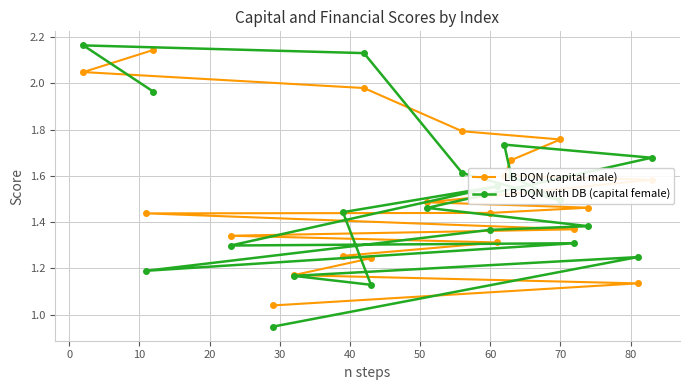

Which series has the widest spread of values?

LB DQN with DB (capital female)